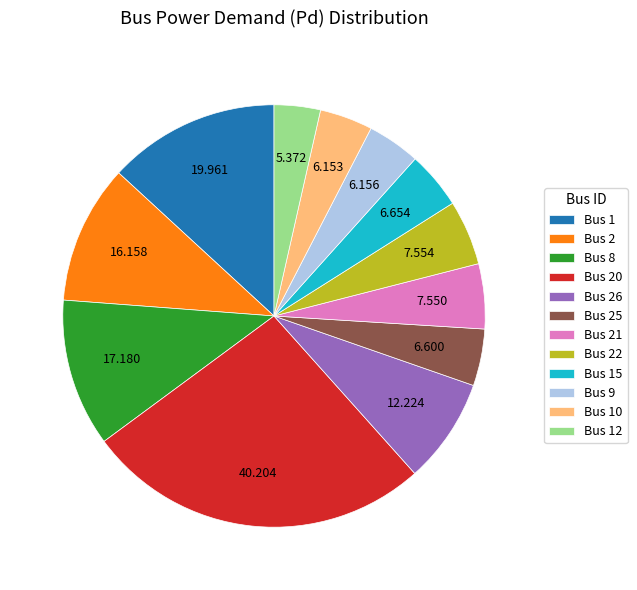

Combined, do Bus 26 and Bus 12 account for over 50%?

No